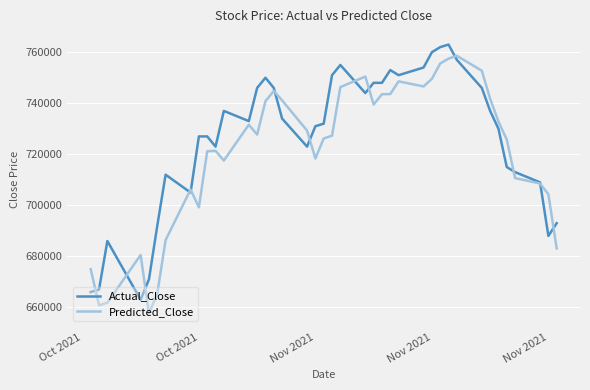

List the series in order of their overall mean, lowest first.

Predicted_Close, Actual_Close